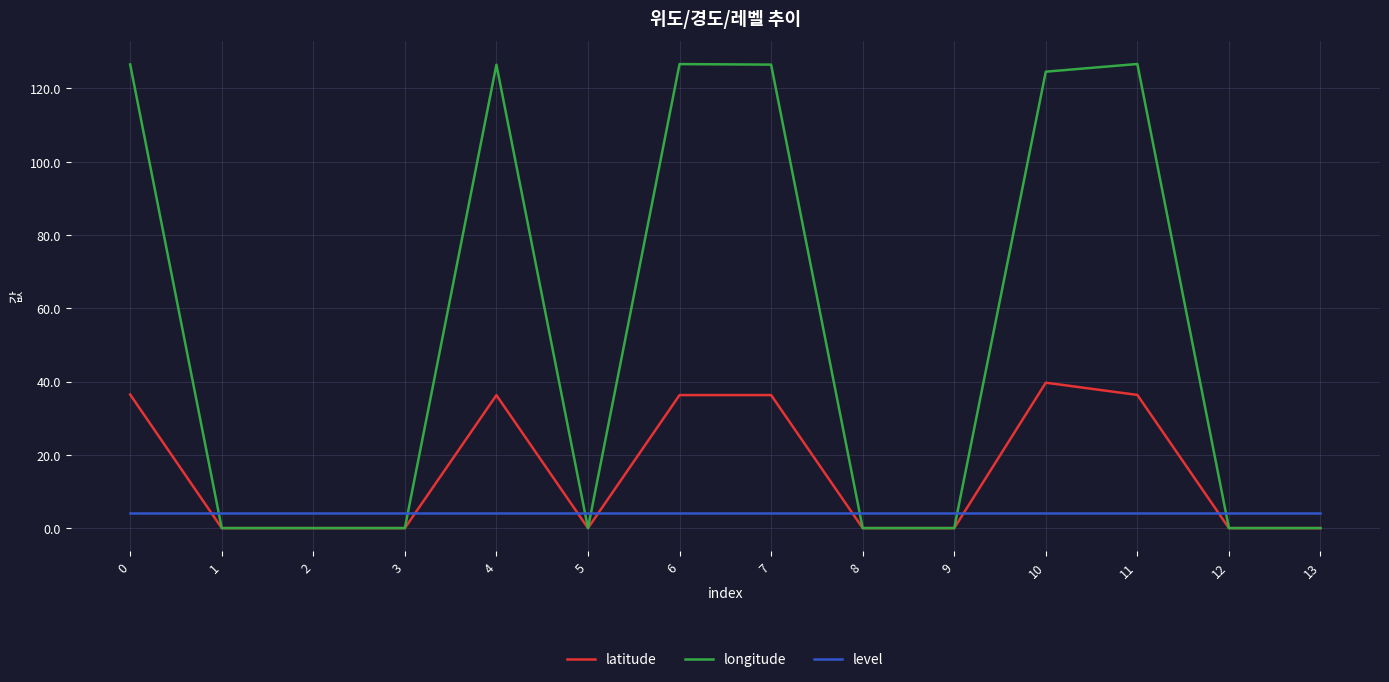

Which series has the largest range (max minus min)?

longitude